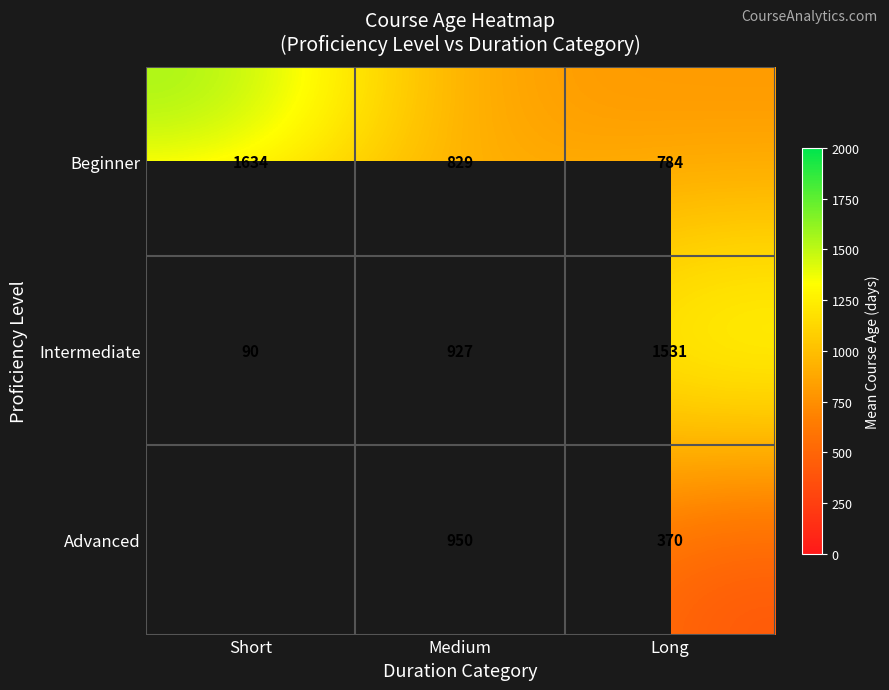

What is the difference between the highest and lowest values at Long?

1161